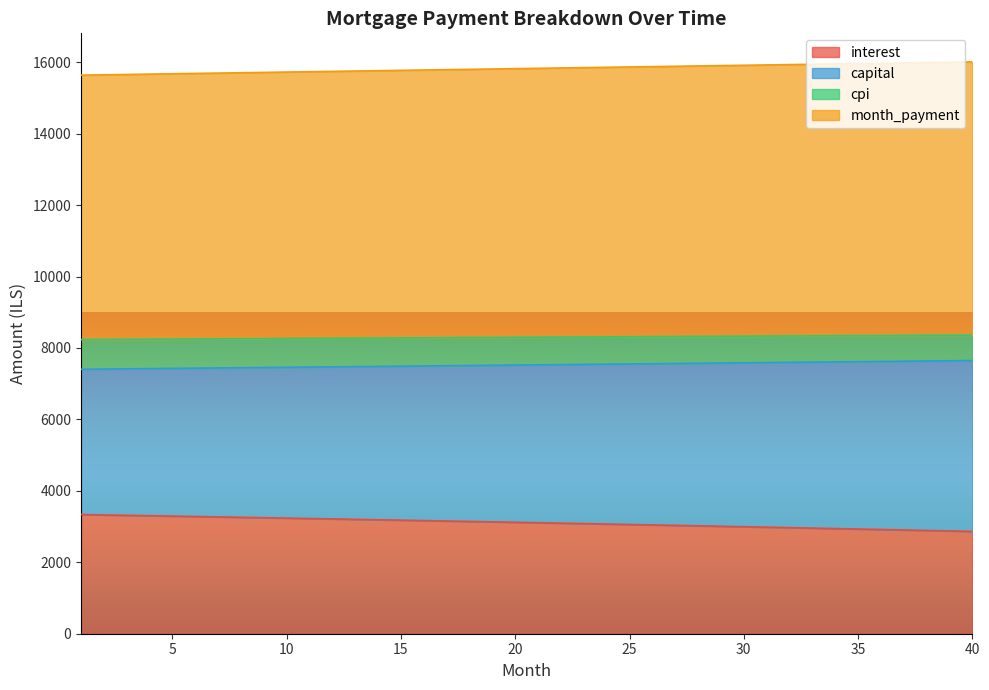

The value of month_payment at 30 is 13483.9. True or false?

False